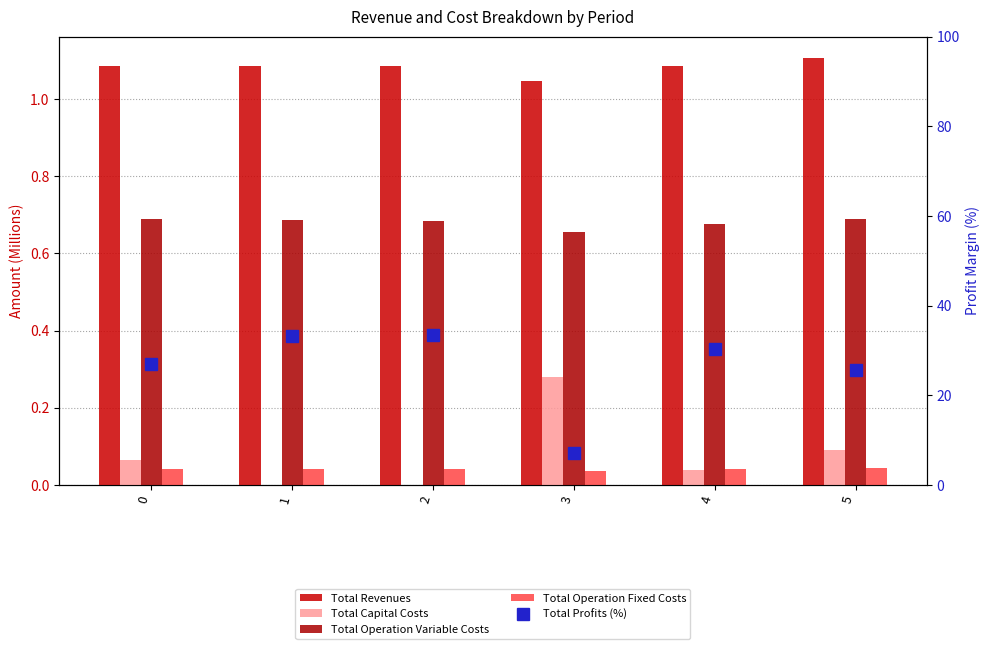

At which label does Total Profits (%) reach its peak?

2